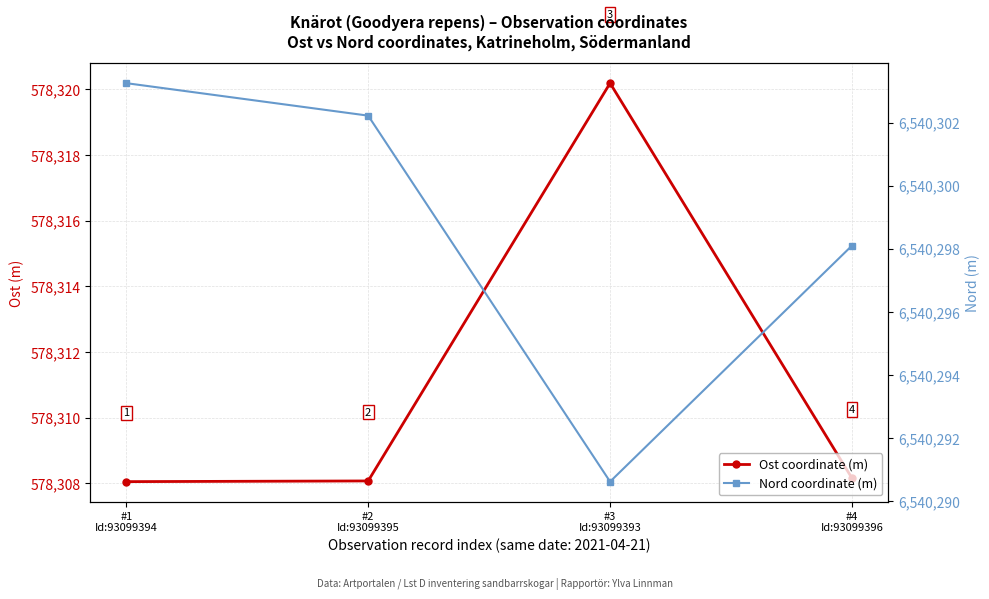

The Nord coordinate (m) series shows 10192859.3 at #3
Id:93099393. True or false?

False